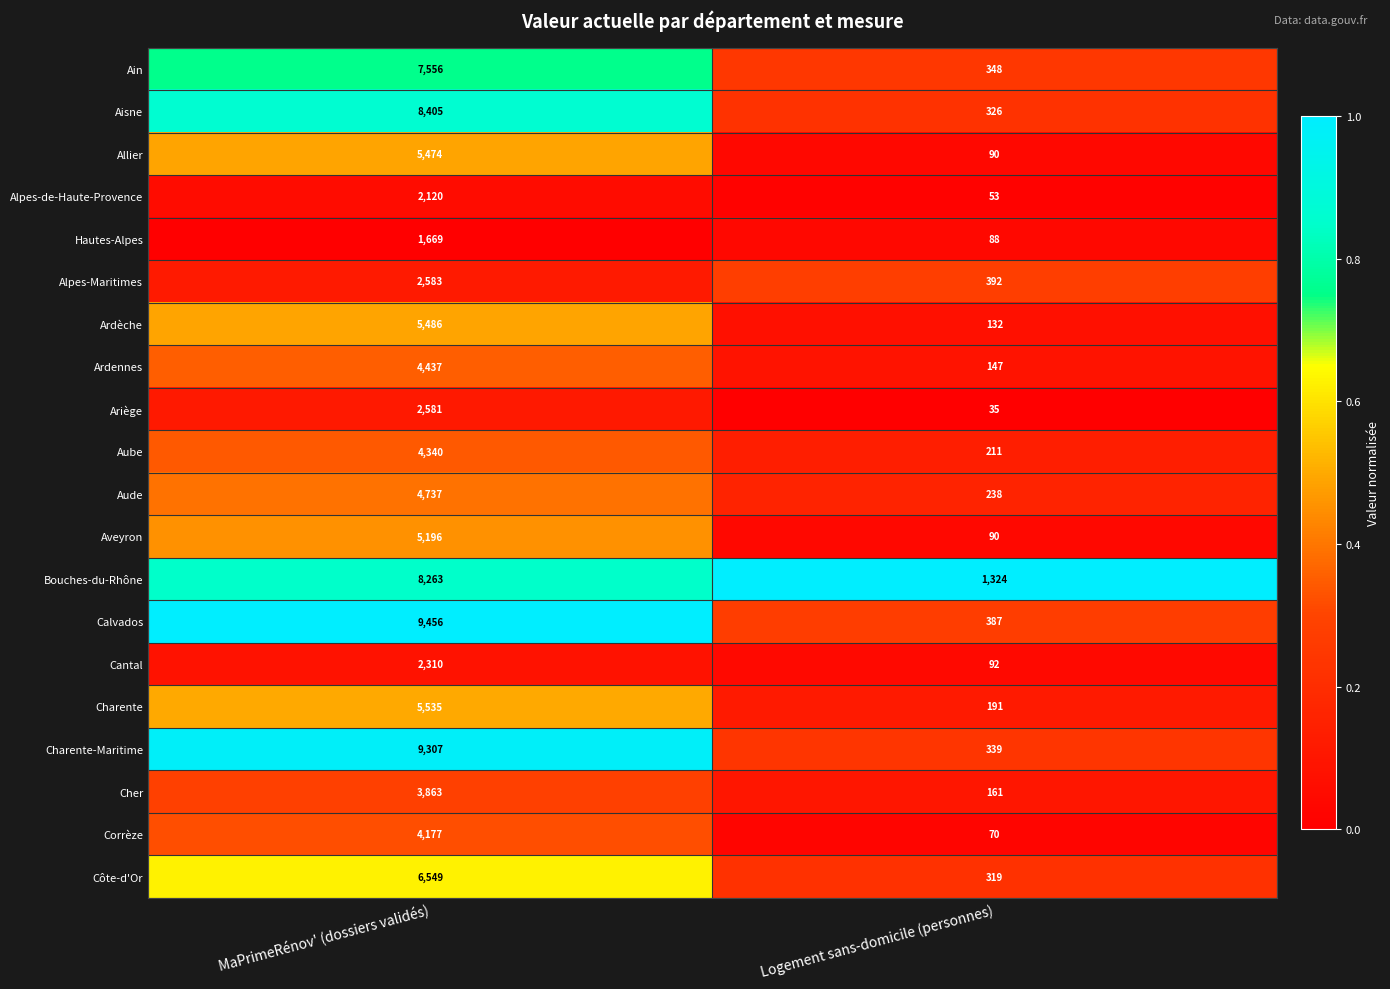

Which series has the largest total across all categories?

Calvados